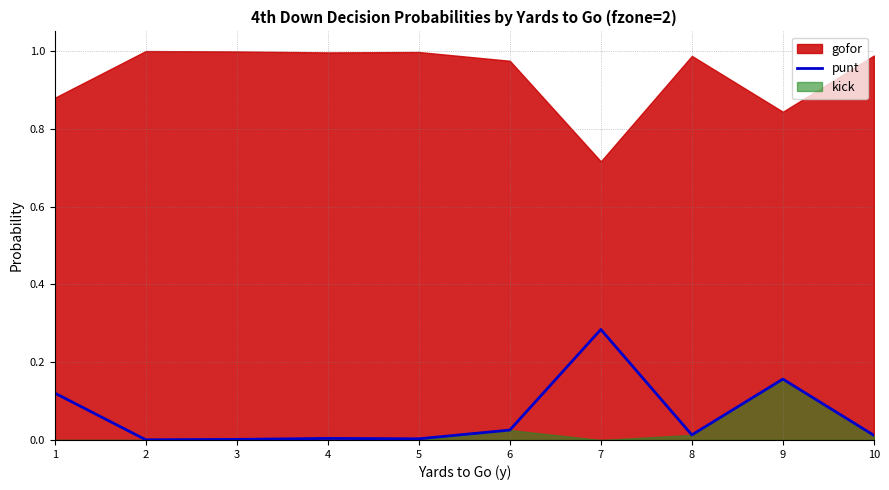

The chart shows a value of 0.0 at 1. True or false?

False